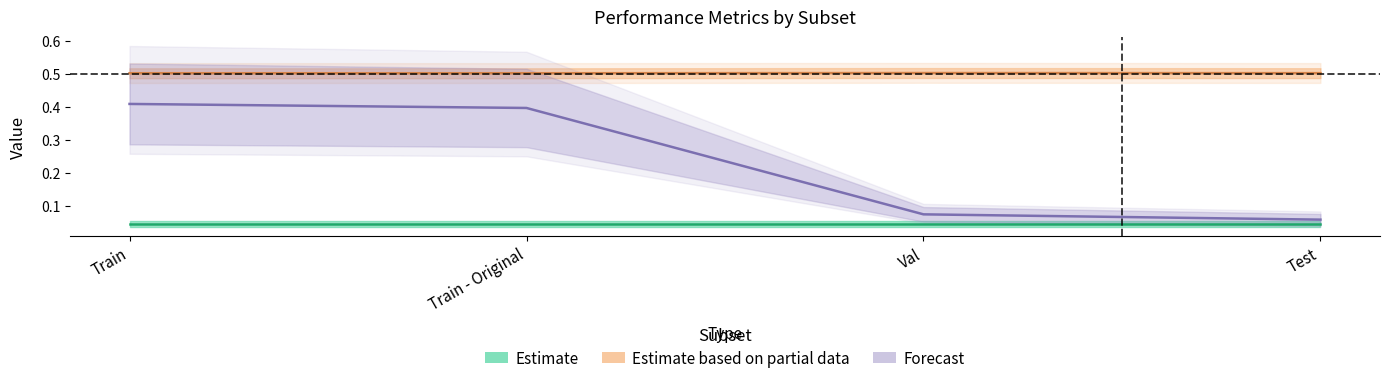

True or false: Estimate and Estimate based on partial data intersect in this chart.

False